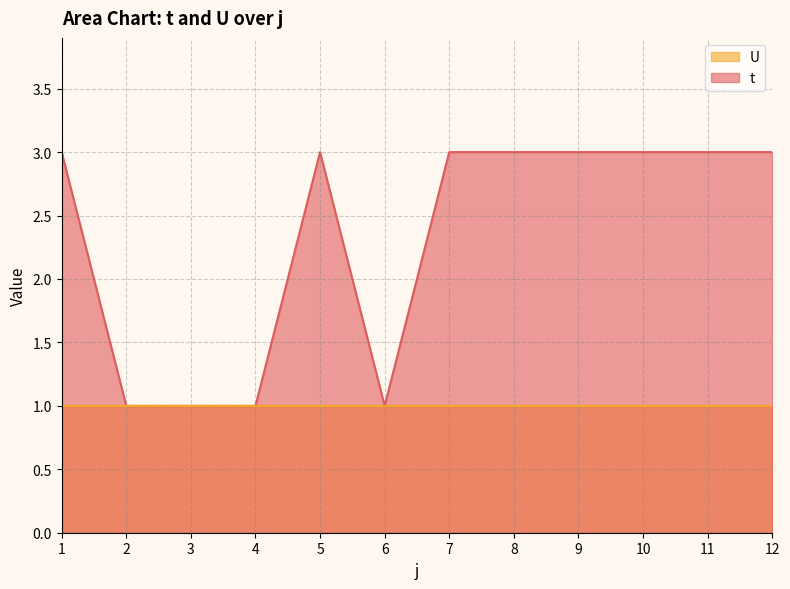

Reading left to right, what are all the values shown in this chart?

3	1	1	1	3	1	3	3	3	3	3	3